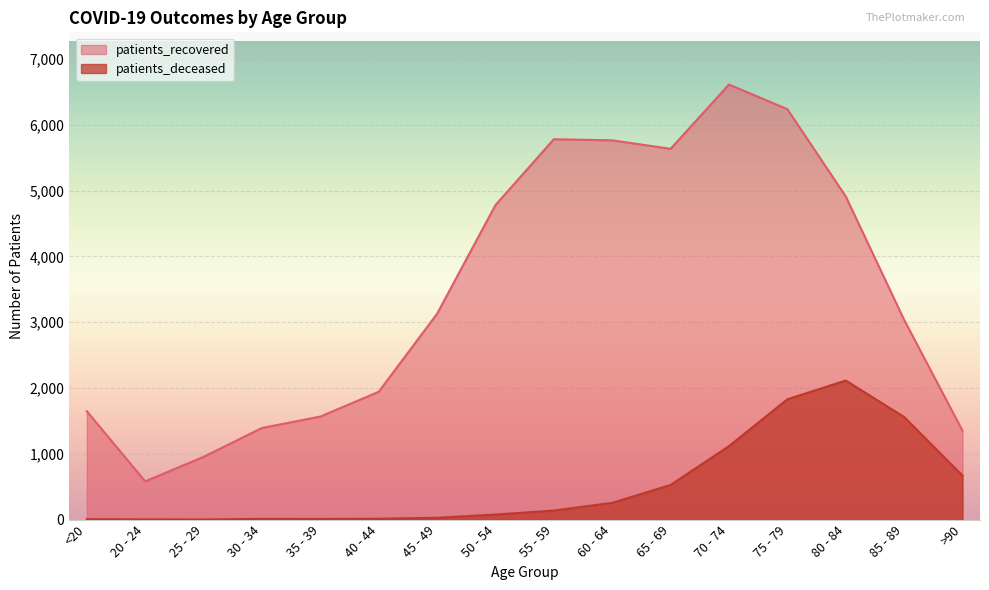

Reading right to left, transcribe all the data shown in this chart.

patients_recovered: 1351	3037	4913	6239	6613	5636	5765	5782	4781	3129	1943	1566	1393	954	581	1647
patients_deceased: 668	1560	2114	1829	1117	527	255	138	77	28	13	10	11	2	3	7